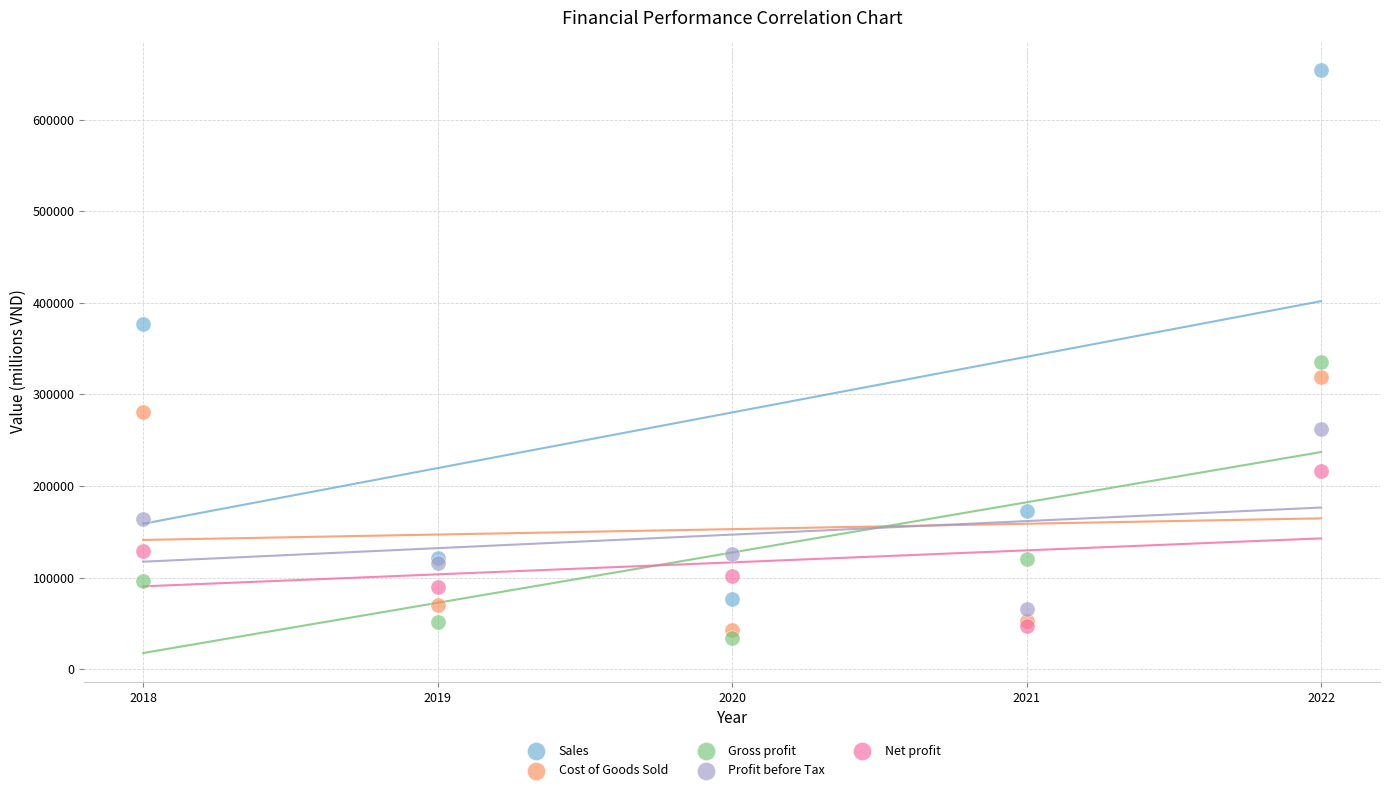

What are all the series names shown in the legend?

Sales, Cost of Goods Sold, Gross profit, Profit before Tax, Net profit